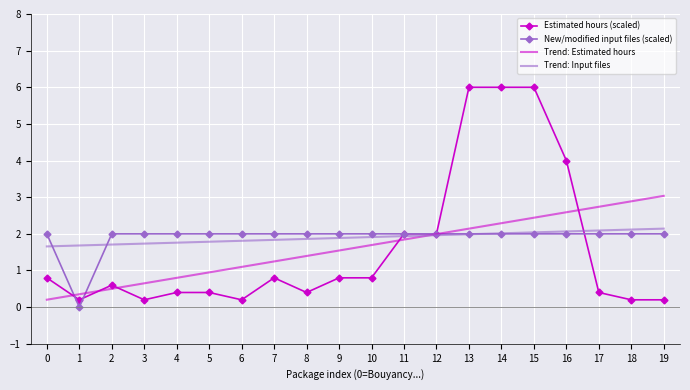

Is the value of Estimated hours (scaled) at 8 greater than the value of Trend: Input files at 1?

No